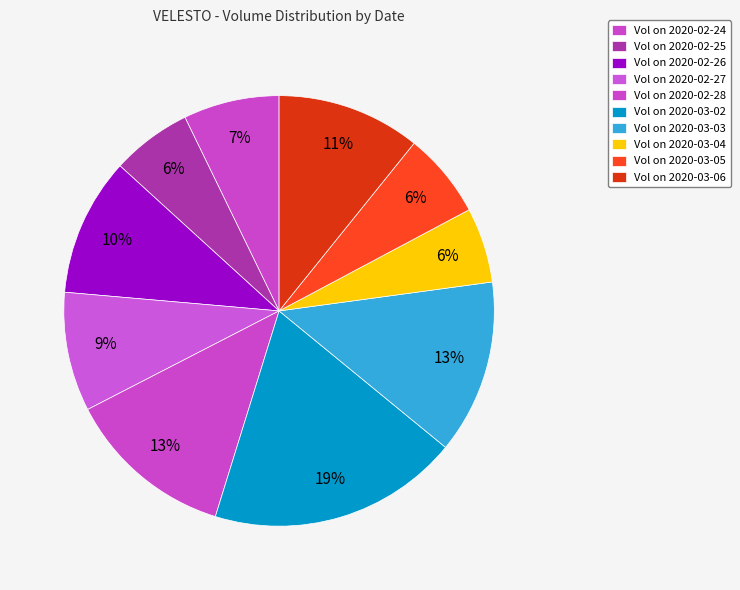

How many segments does this pie chart have?

10